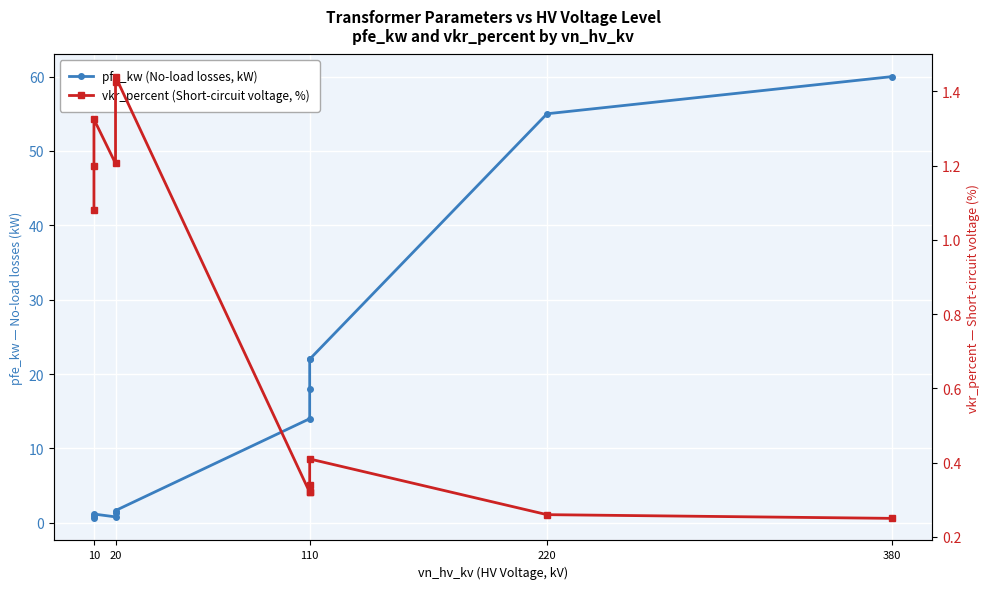

True or false: vkr_percent (Short-circuit voltage, %) has more than 1 interior local peaks.

True